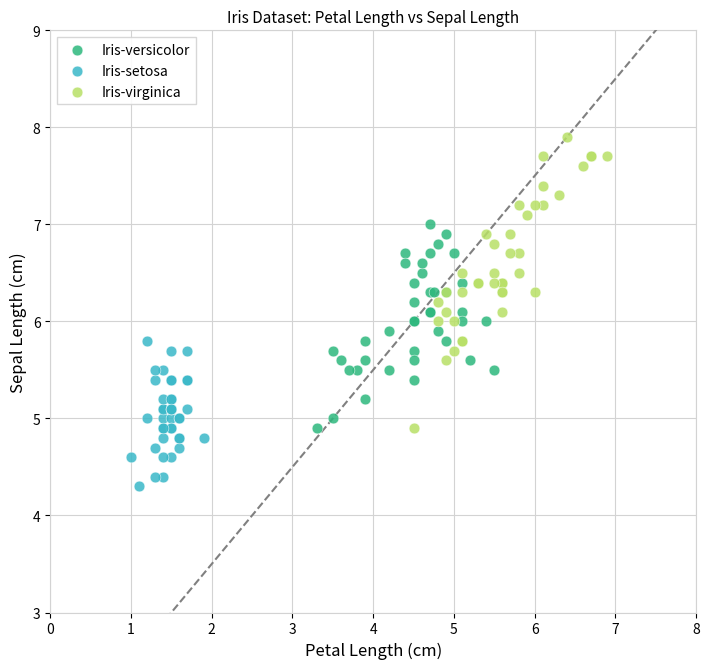

Which series has the largest Y range (max minus min)?

Iris-virginica